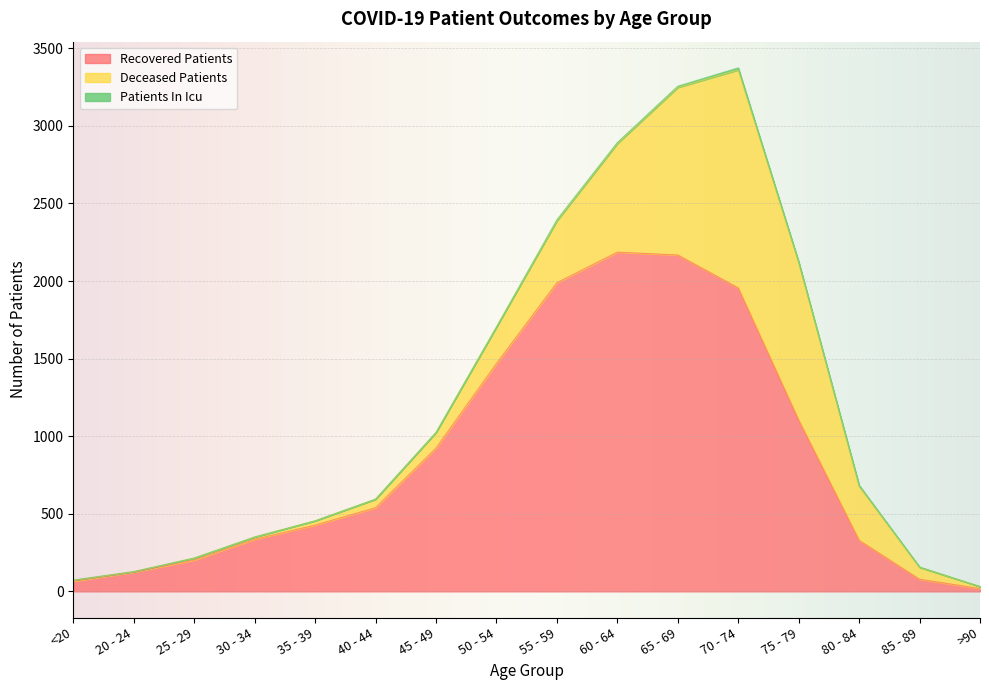

Which series ends up on top after the final intersection of recovered_patients and deceased_patients?

recovered_patients